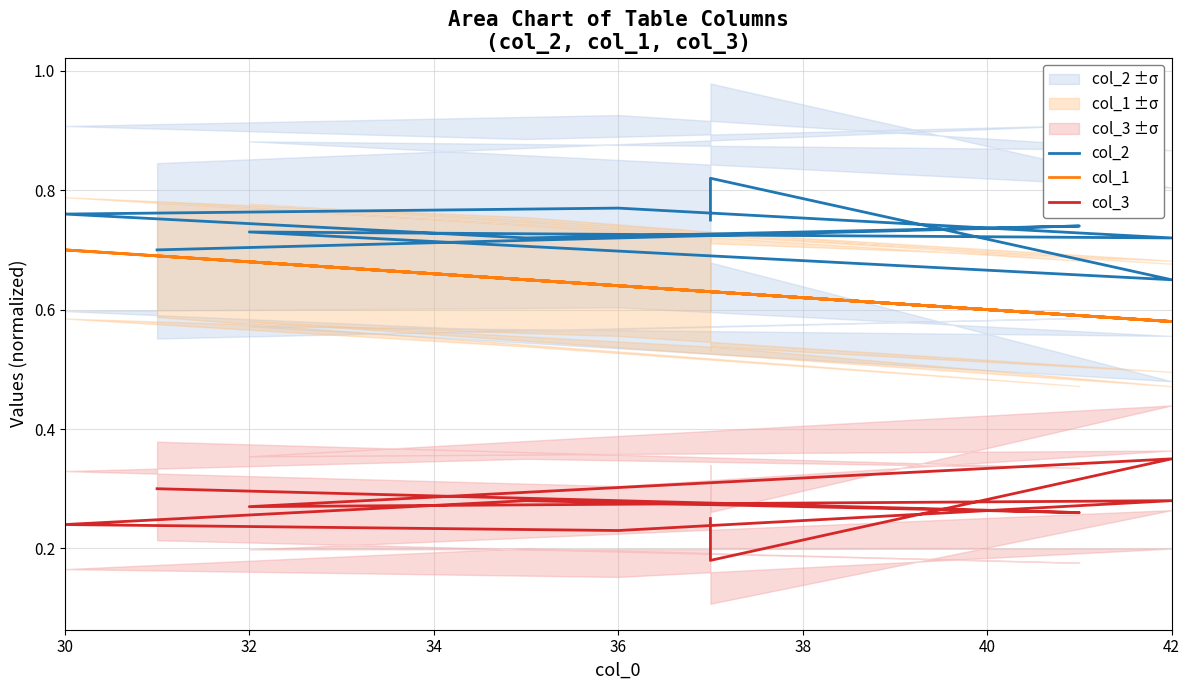

Reading right to left, extract all data points from this chart.

col_2: 0.7	0.7	0.7	0.8	0.8	0.7	0.7	0.7	0.8	0.8
col_1: 0.7	0.6	0.7	0.7	0.6	0.6	0.7	0.6	0.6	0.6
col_3: 0.3	0.3	0.3	0.2	0.2	0.3	0.3	0.3	0.2	0.2